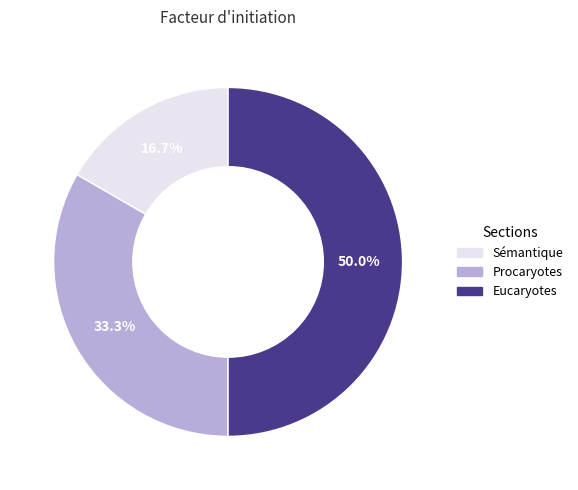

Combined, what portion of the pie is Procaryotes and Eucaryotes?

83.3%